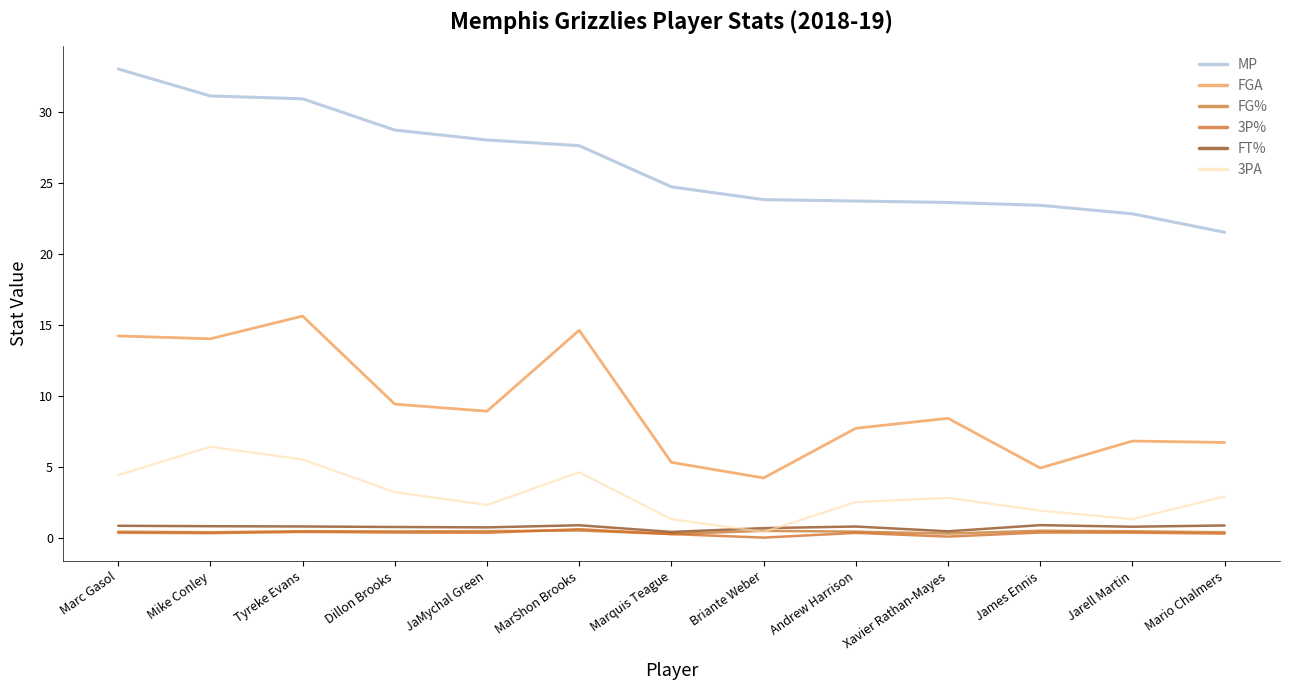

How many lines are shown in the chart?

6